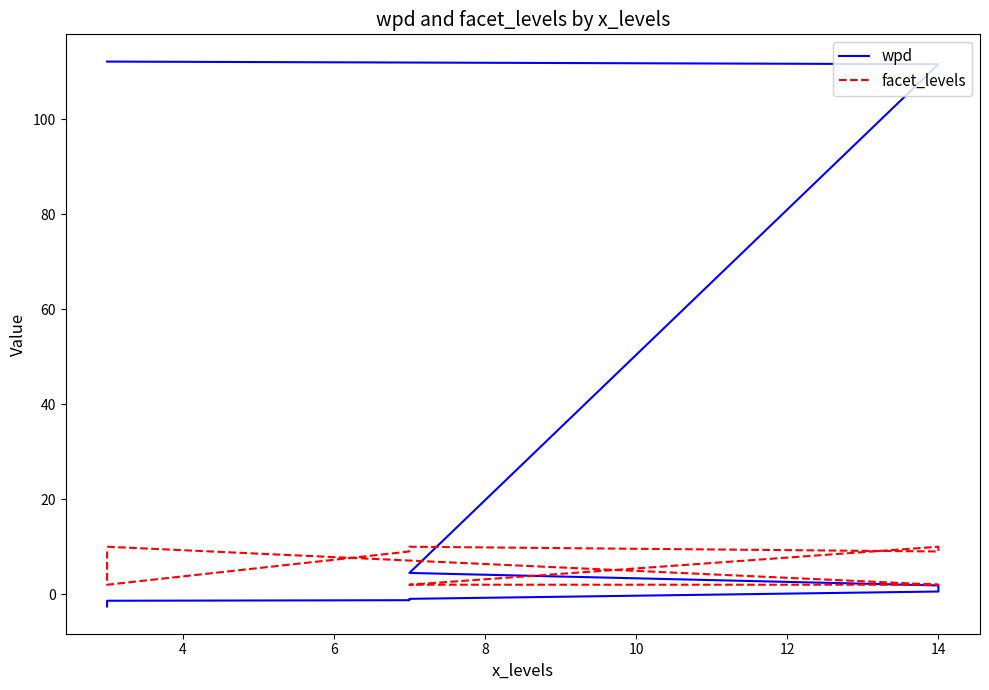

Count the number of categories in the chart.

9